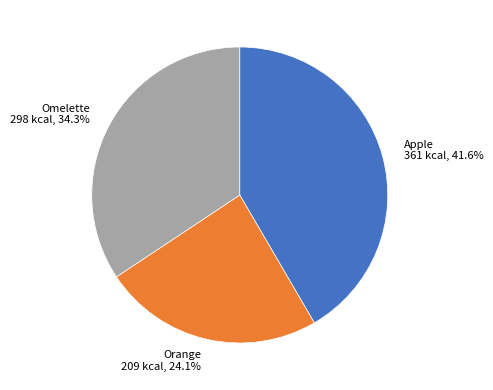

Between Apple and Orange, which is larger?

Apple